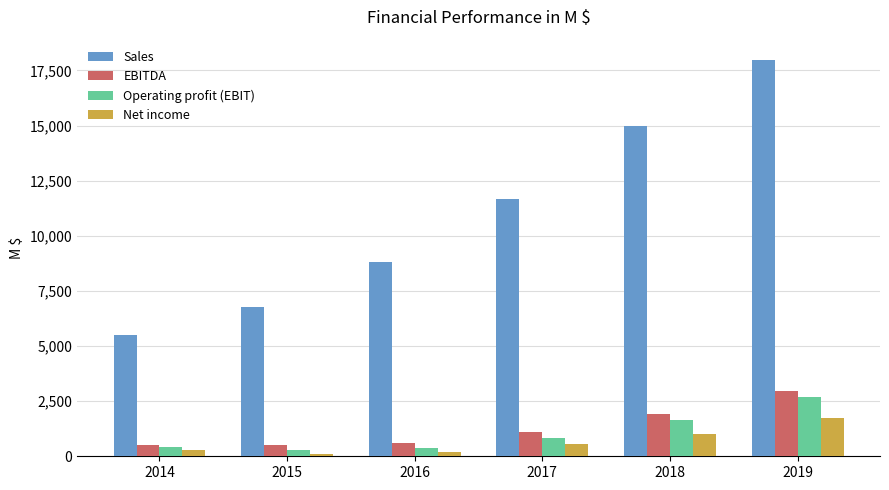

Which category has the highest value across all series?

2019